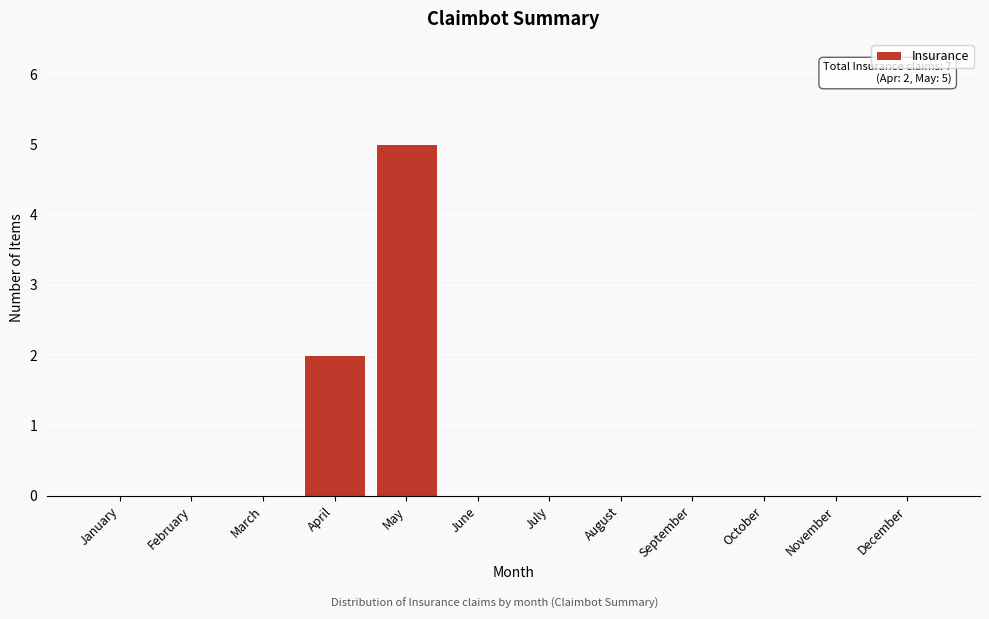

Reading right to left, what are all the values shown in this chart?

December=0	November=0	October=0	September=0	August=0	July=0	June=0	May=5	April=2	March=0	February=0	January=0